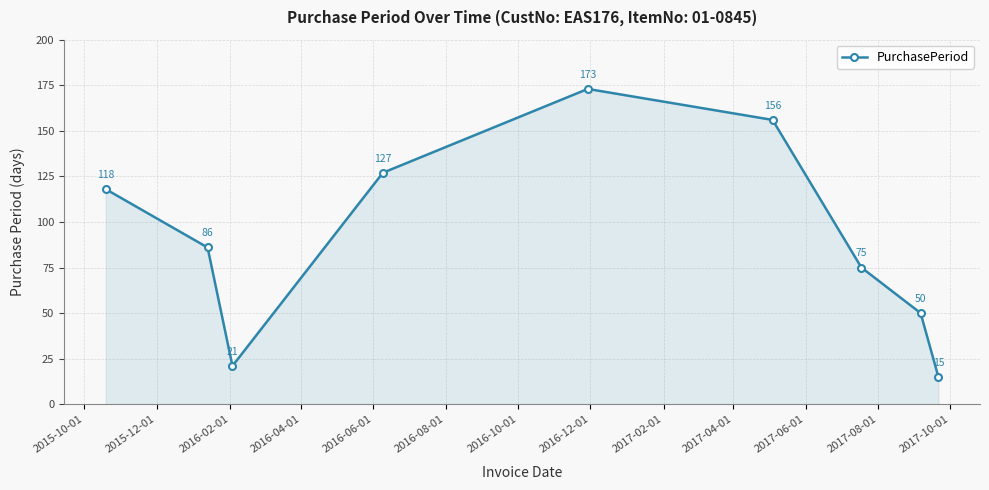

What is the difference between the maximum and minimum values?

158